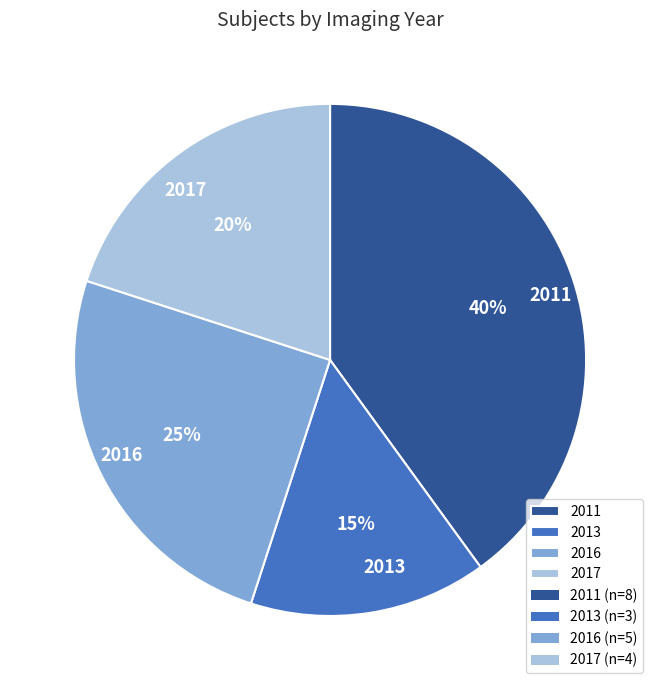

Rank the categories by value from lowest to highest.

2013, 2017, 2016, 2011